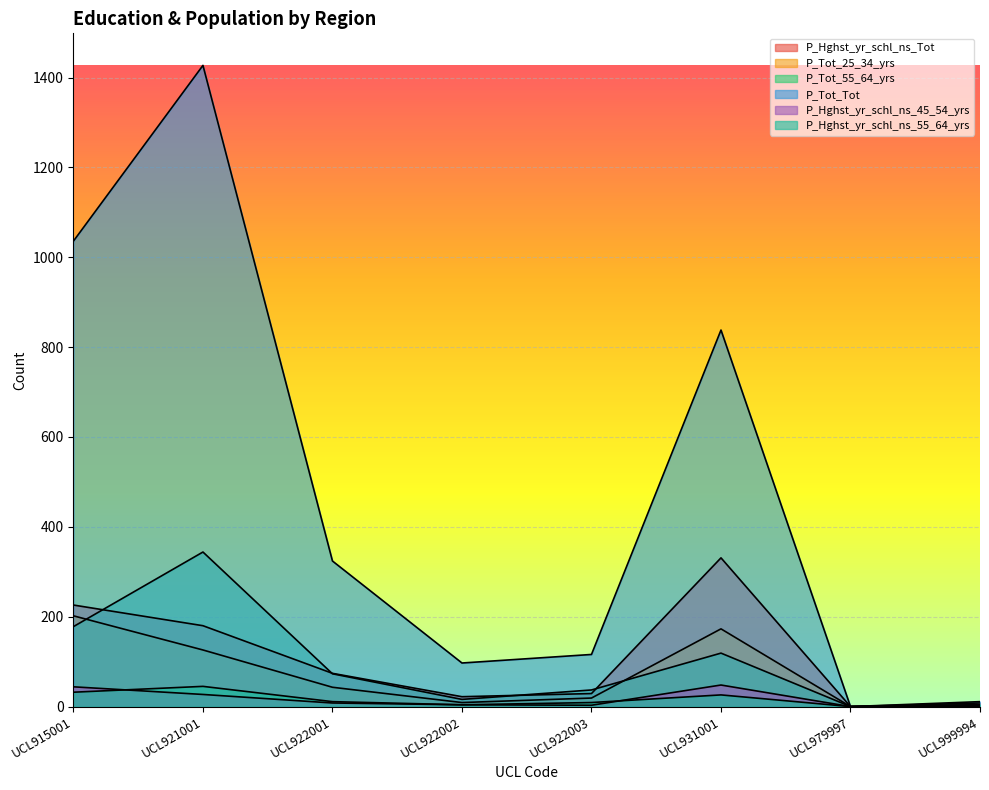

True or false: P_Tot_25_34_yrs and P_Hghst_yr_schl_ns_45_54_yrs cross at least once.

False